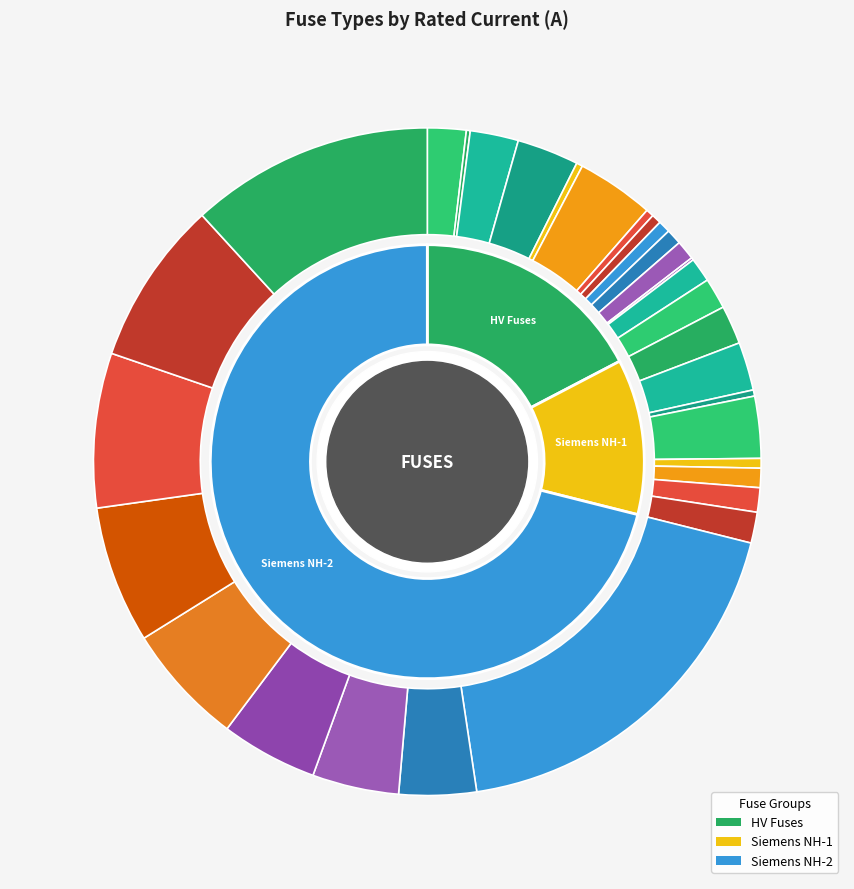

Is it true that NH-1-16 is 11% of the pie?

False